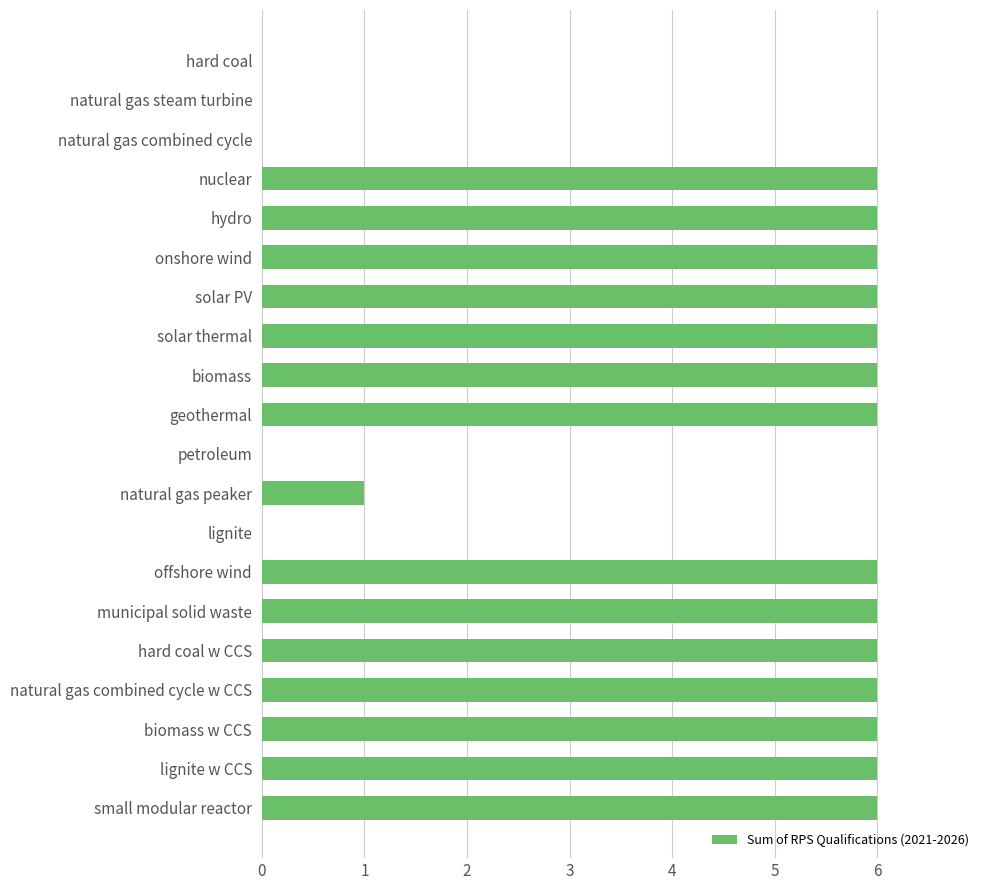

Read the value at solar thermal.

6